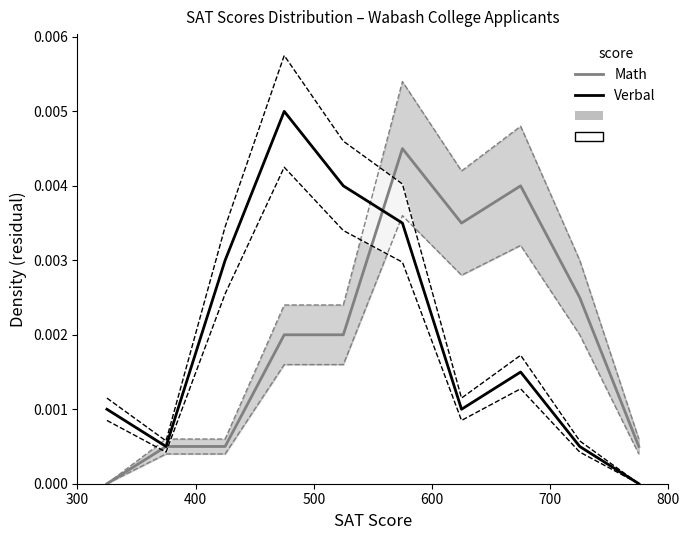

At how many categories does at least one series exceed 0?

10